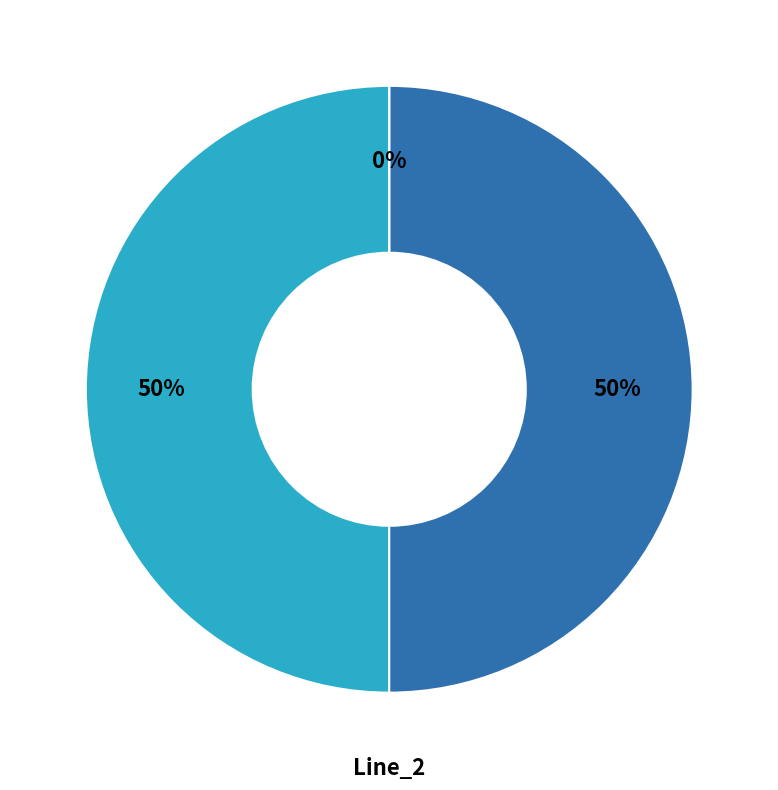

Which slice is the smallest?

Line_2